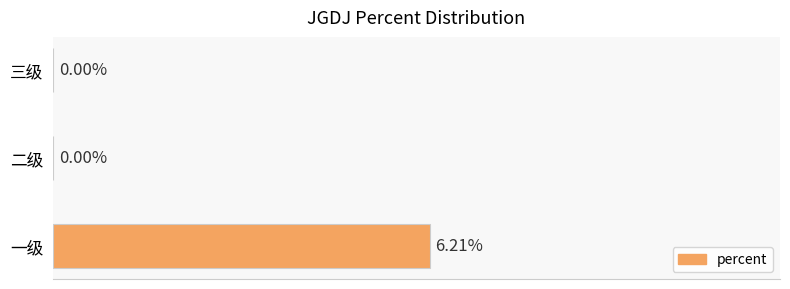

Which category has the highest value across all series?

一级